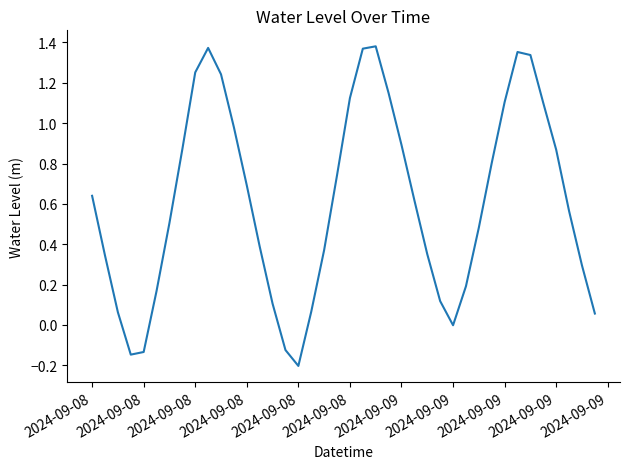

What is the difference between the maximum and minimum values?

1.6